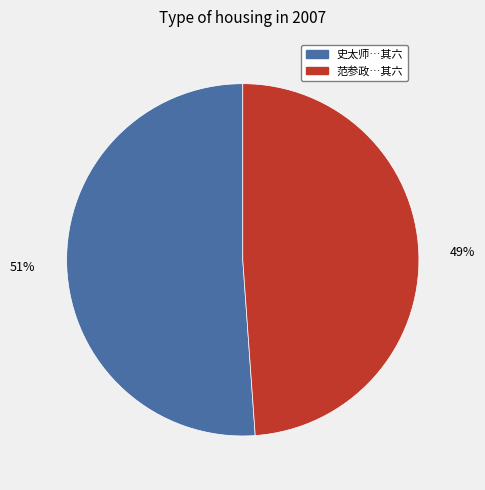

Does any single category account for the majority?

Yes